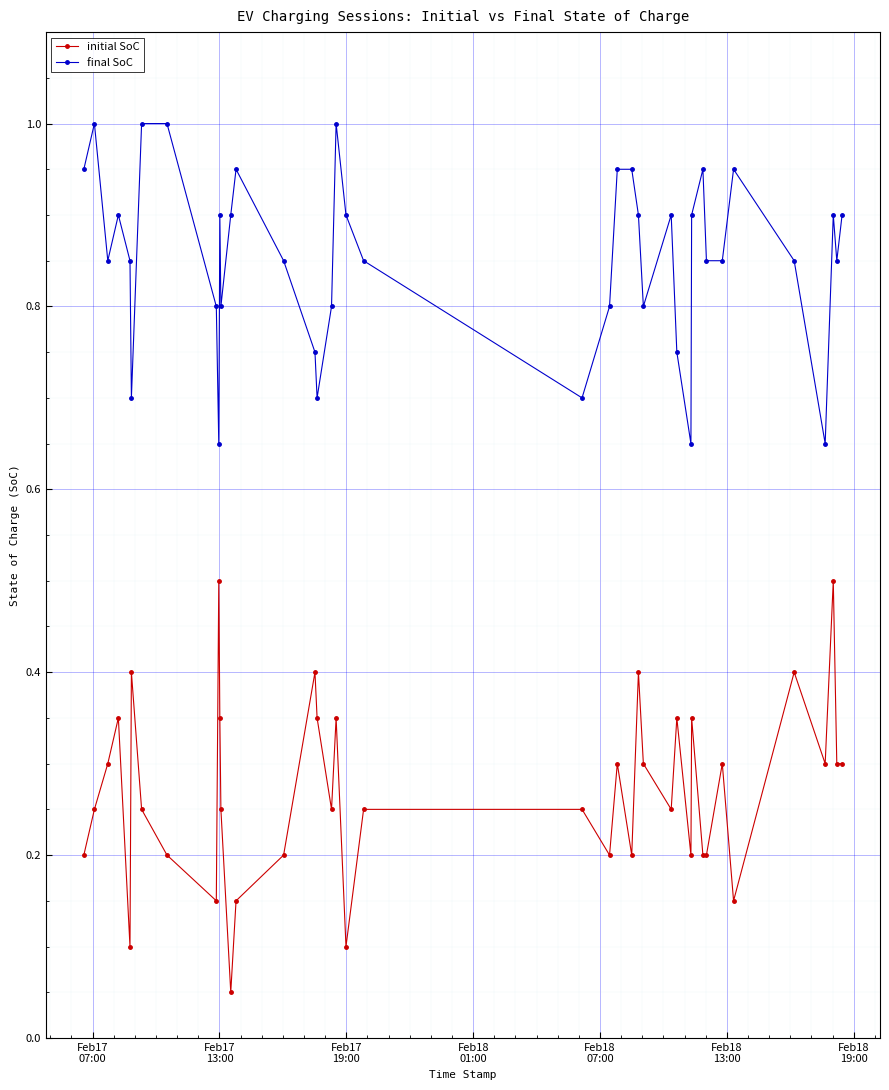

Rank the series by their average value, from lowest to highest.

initial SoC, final SoC